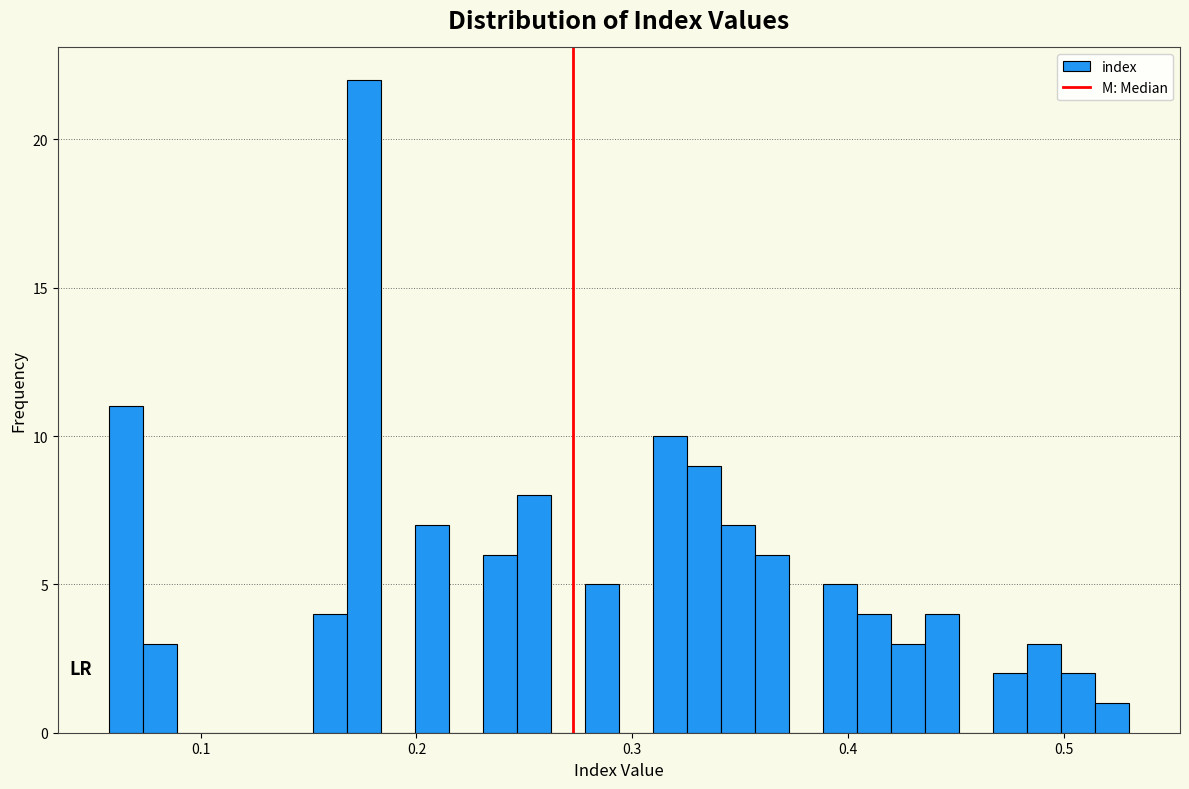

Around what value on the x-axis is the tallest bar? Give the approximate position of its centre, as read against the axis.

0.18